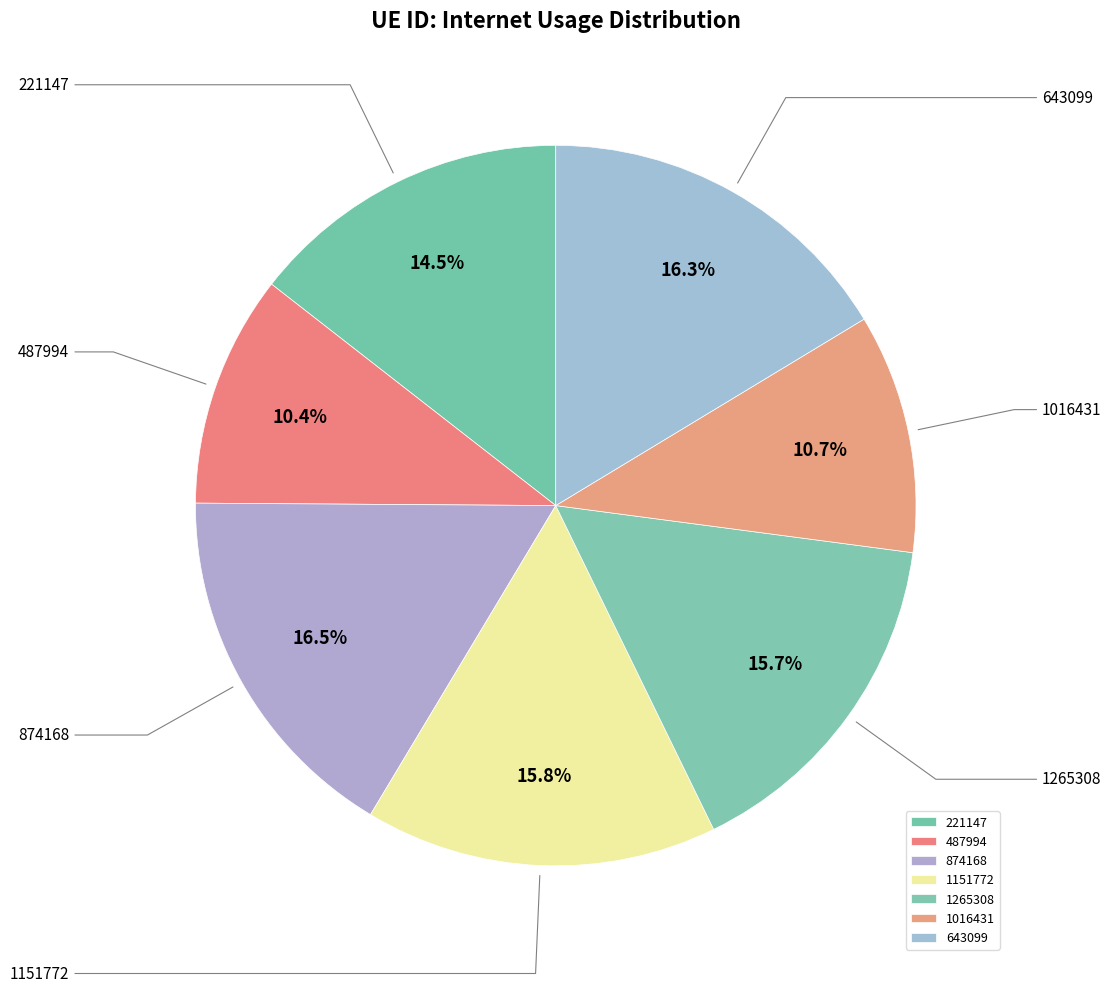

How many slices are in this pie chart?

7